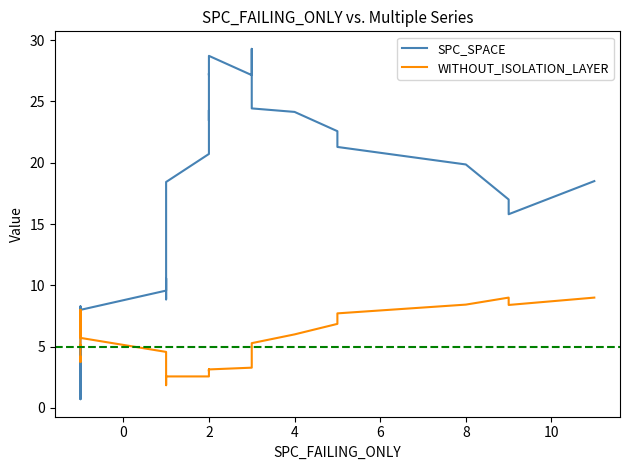

What is the difference between the second highest and second lowest values in the WITHOUT_ISOLATION_LAYER series?

7.0